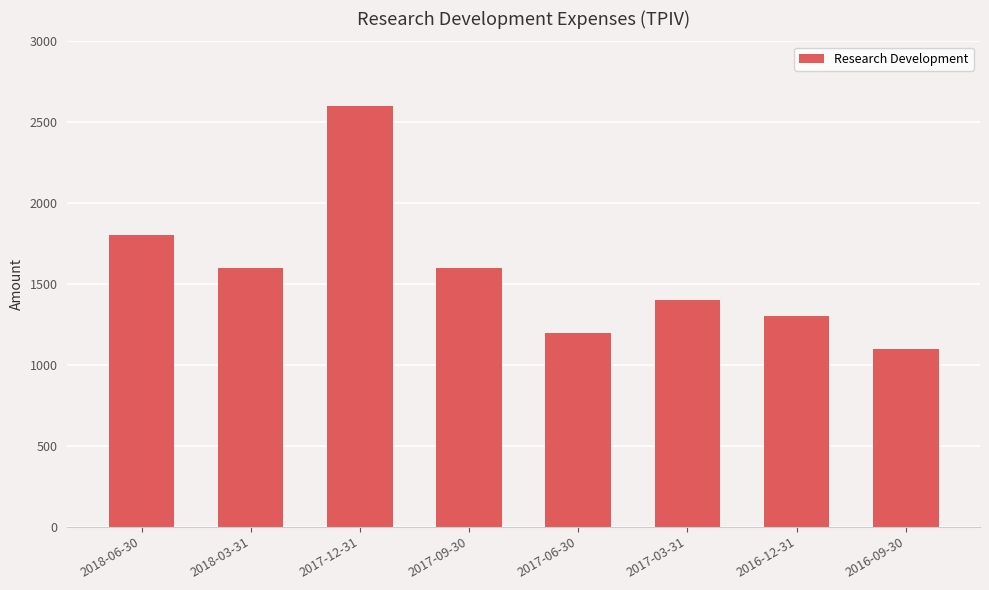

The chart shows a value of 1200 at 2017-06-30. True or false?

True